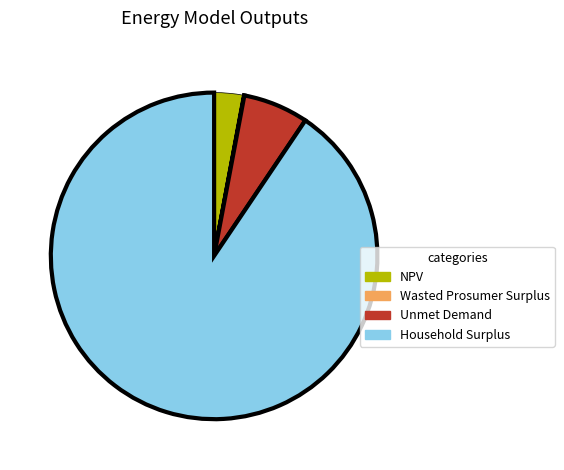

Which slice is the largest?

Household Surplus